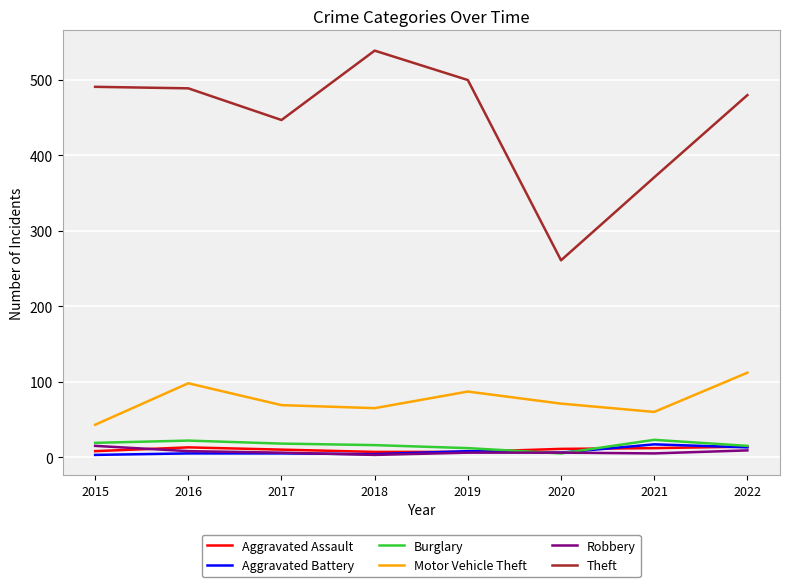

What is the approximate value of Motor Vehicle Theft at 2021, to the nearest 10?

60